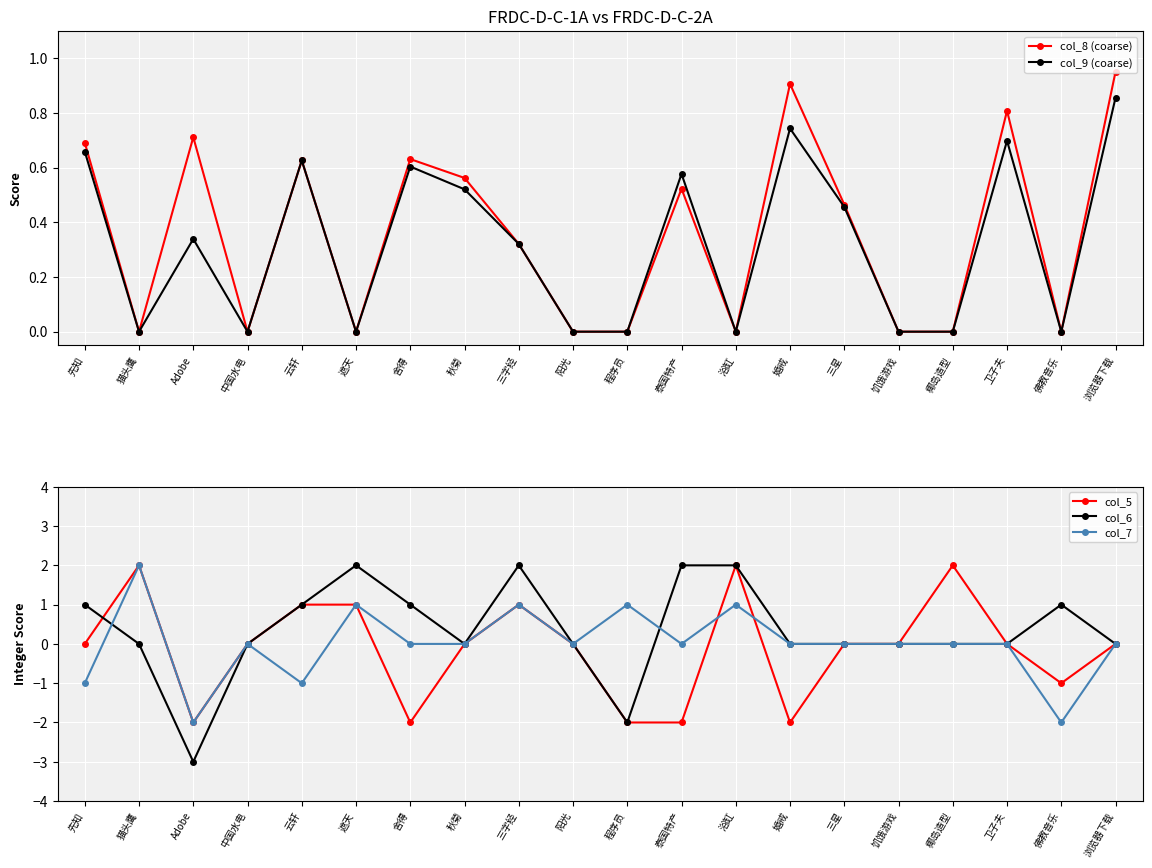

At which label does col_8 (coarse) reach its minimum?

猫头鹰